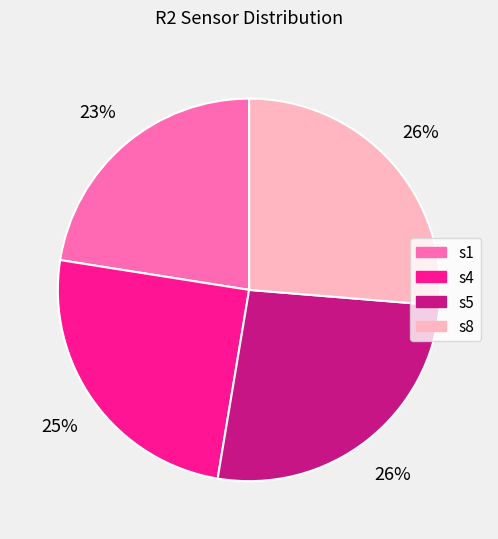

Combined, do s5 and s4 account for over 50%?

Yes